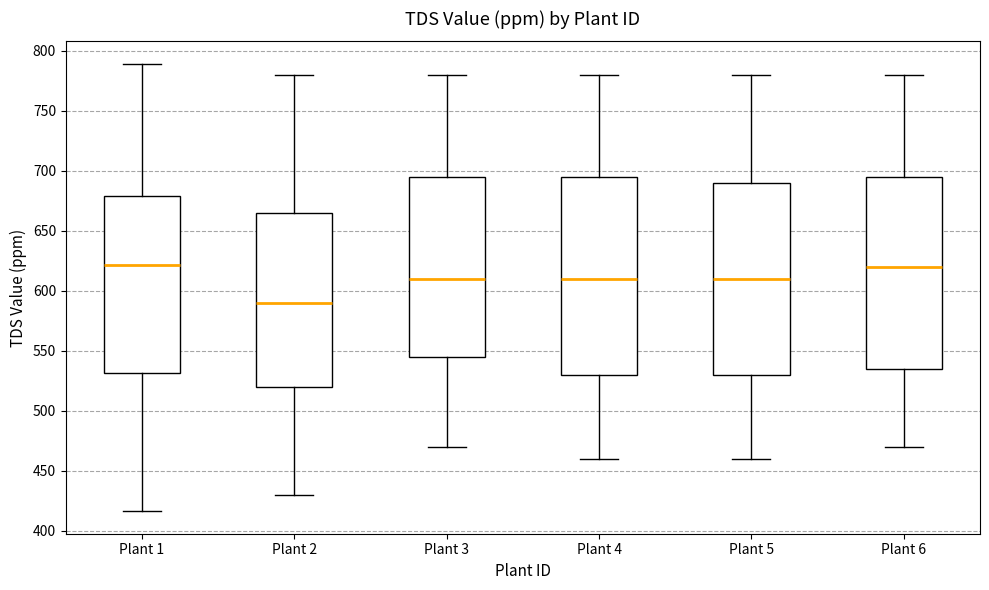

Reading left to right, read every box against the y-axis: the position of its median line, the range the box covers, and the ends of its whiskers. The values are not printed on the chart, so give them approximately, as read against the axis.

Plant 1: median 620, box 530 to 680, whiskers 415 to 790
Plant 2: median 590, box 520 to 665, whiskers 430 to 780
Plant 3: median 610, box 545 to 695, whiskers 470 to 780
Plant 4: median 610, box 530 to 695, whiskers 460 to 780
Plant 5: median 610, box 530 to 690, whiskers 460 to 780
Plant 6: median 620, box 535 to 695, whiskers 470 to 780